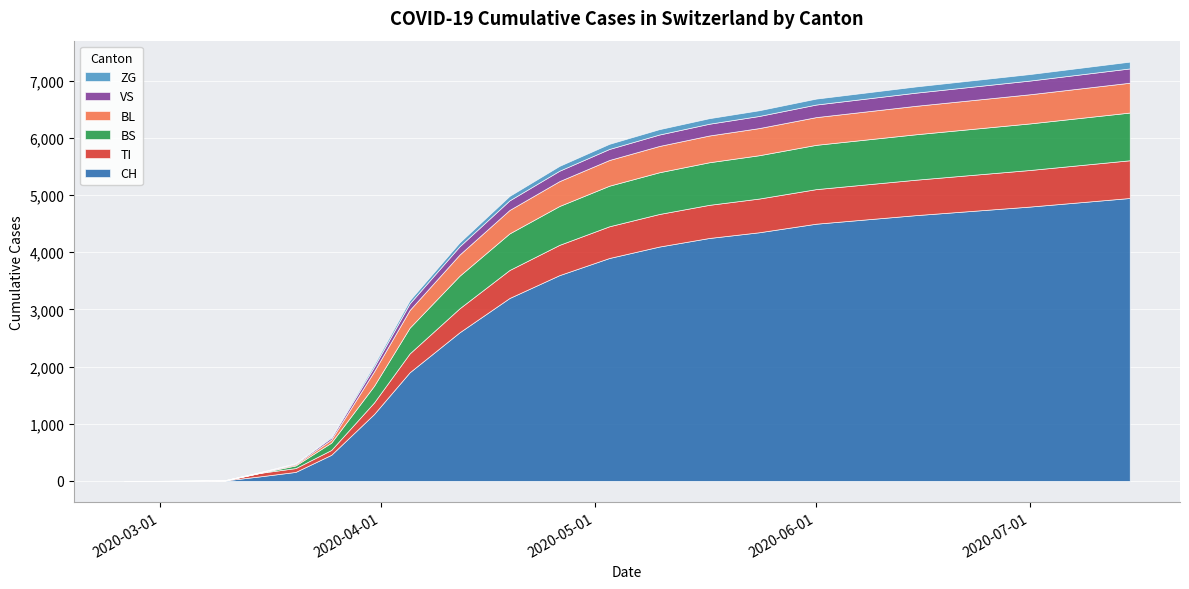

True or false: BS and CH cross at least once.

False